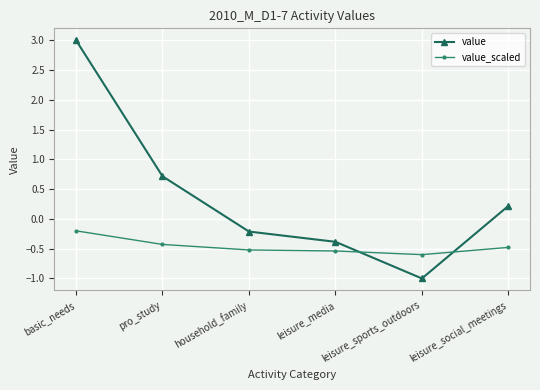

True or false: value_scaled has a value of -0.4 at pro_study.

True